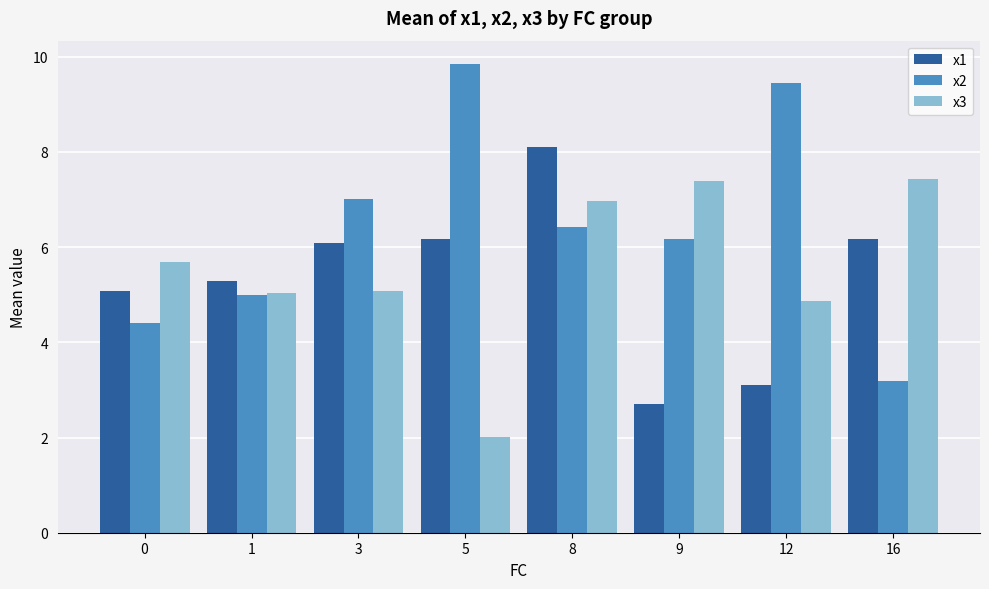

The x2 series shows 7.0 at 3. True or false?

True